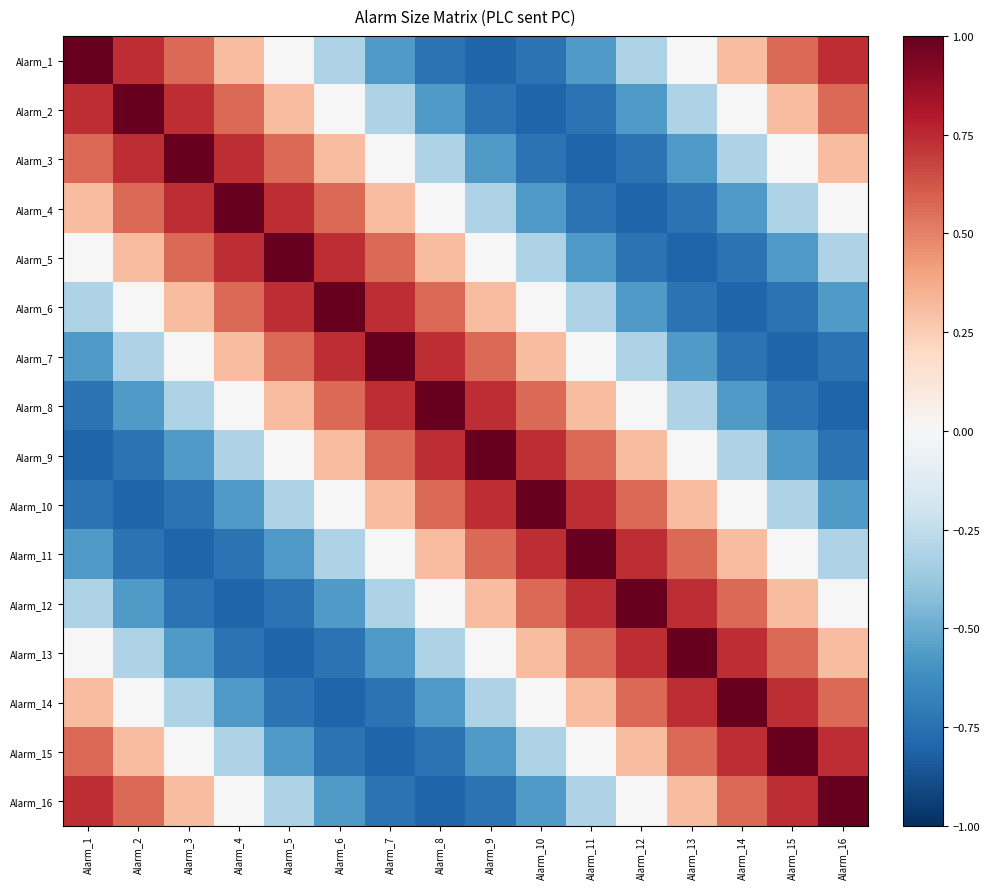

Reading left to right, extract all data points from this chart.

Alarm_1: Alarm_1=1.0	Alarm_2=0.7	Alarm_3=0.6	Alarm_4=0.3	Alarm_5=0.0	Alarm_6=-0.3	Alarm_7=-0.6	Alarm_8=-0.7	Alarm_9=-0.8	Alarm_10=-0.7	Alarm_11=-0.6	Alarm_12=-0.3	Alarm_13=-0.0	Alarm_14=0.3	Alarm_15=0.6	Alarm_16=0.7
Alarm_2: Alarm_1=0.7	Alarm_2=1.0	Alarm_3=0.7	Alarm_4=0.6	Alarm_5=0.3	Alarm_6=0.0	Alarm_7=-0.3	Alarm_8=-0.6	Alarm_9=-0.7	Alarm_10=-0.8	Alarm_11=-0.7	Alarm_12=-0.6	Alarm_13=-0.3	Alarm_14=-0.0	Alarm_15=0.3	Alarm_16=0.6
Alarm_3: Alarm_1=0.6	Alarm_2=0.7	Alarm_3=1.0	Alarm_4=0.7	Alarm_5=0.6	Alarm_6=0.3	Alarm_7=0.0	Alarm_8=-0.3	Alarm_9=-0.6	Alarm_10=-0.7	Alarm_11=-0.8	Alarm_12=-0.7	Alarm_13=-0.6	Alarm_14=-0.3	Alarm_15=-0.0	Alarm_16=0.3
Alarm_4: Alarm_1=0.3	Alarm_2=0.6	Alarm_3=0.7	Alarm_4=1.0	Alarm_5=0.7	Alarm_6=0.6	Alarm_7=0.3	Alarm_8=0.0	Alarm_9=-0.3	Alarm_10=-0.6	Alarm_11=-0.7	Alarm_12=-0.8	Alarm_13=-0.7	Alarm_14=-0.6	Alarm_15=-0.3	Alarm_16=-0.0
Alarm_5: Alarm_1=0.0	Alarm_2=0.3	Alarm_3=0.6	Alarm_4=0.7	Alarm_5=1.0	Alarm_6=0.7	Alarm_7=0.6	Alarm_8=0.3	Alarm_9=0.0	Alarm_10=-0.3	Alarm_11=-0.6	Alarm_12=-0.7	Alarm_13=-0.8	Alarm_14=-0.7	Alarm_15=-0.6	Alarm_16=-0.3
Alarm_6: Alarm_1=-0.3	Alarm_2=0.0	Alarm_3=0.3	Alarm_4=0.6	Alarm_5=0.7	Alarm_6=1.0	Alarm_7=0.7	Alarm_8=0.6	Alarm_9=0.3	Alarm_10=0.0	Alarm_11=-0.3	Alarm_12=-0.6	Alarm_13=-0.7	Alarm_14=-0.8	Alarm_15=-0.7	Alarm_16=-0.6
Alarm_7: Alarm_1=-0.6	Alarm_2=-0.3	Alarm_3=0.0	Alarm_4=0.3	Alarm_5=0.6	Alarm_6=0.7	Alarm_7=1.0	Alarm_8=0.7	Alarm_9=0.6	Alarm_10=0.3	Alarm_11=0.0	Alarm_12=-0.3	Alarm_13=-0.6	Alarm_14=-0.7	Alarm_15=-0.8	Alarm_16=-0.7
Alarm_8: Alarm_1=-0.7	Alarm_2=-0.6	Alarm_3=-0.3	Alarm_4=0.0	Alarm_5=0.3	Alarm_6=0.6	Alarm_7=0.7	Alarm_8=1.0	Alarm_9=0.7	Alarm_10=0.6	Alarm_11=0.3	Alarm_12=0.0	Alarm_13=-0.3	Alarm_14=-0.6	Alarm_15=-0.7	Alarm_16=-0.8
Alarm_9: Alarm_1=-0.8	Alarm_2=-0.7	Alarm_3=-0.6	Alarm_4=-0.3	Alarm_5=0.0	Alarm_6=0.3	Alarm_7=0.6	Alarm_8=0.7	Alarm_9=1.0	Alarm_10=0.7	Alarm_11=0.6	Alarm_12=0.3	Alarm_13=0.0	Alarm_14=-0.3	Alarm_15=-0.6	Alarm_16=-0.7
Alarm_10: Alarm_1=-0.7	Alarm_2=-0.8	Alarm_3=-0.7	Alarm_4=-0.6	Alarm_5=-0.3	Alarm_6=0.0	Alarm_7=0.3	Alarm_8=0.6	Alarm_9=0.7	Alarm_10=1.0	Alarm_11=0.7	Alarm_12=0.6	Alarm_13=0.3	Alarm_14=0.0	Alarm_15=-0.3	Alarm_16=-0.6
Alarm_11: Alarm_1=-0.6	Alarm_2=-0.7	Alarm_3=-0.8	Alarm_4=-0.7	Alarm_5=-0.6	Alarm_6=-0.3	Alarm_7=0.0	Alarm_8=0.3	Alarm_9=0.6	Alarm_10=0.7	Alarm_11=1.0	Alarm_12=0.7	Alarm_13=0.6	Alarm_14=0.3	Alarm_15=0.0	Alarm_16=-0.3
Alarm_12: Alarm_1=-0.3	Alarm_2=-0.6	Alarm_3=-0.7	Alarm_4=-0.8	Alarm_5=-0.7	Alarm_6=-0.6	Alarm_7=-0.3	Alarm_8=0.0	Alarm_9=0.3	Alarm_10=0.6	Alarm_11=0.7	Alarm_12=1.0	Alarm_13=0.7	Alarm_14=0.6	Alarm_15=0.3	Alarm_16=0.0
Alarm_13: Alarm_1=-0.0	Alarm_2=-0.3	Alarm_3=-0.6	Alarm_4=-0.7	Alarm_5=-0.8	Alarm_6=-0.7	Alarm_7=-0.6	Alarm_8=-0.3	Alarm_9=0.0	Alarm_10=0.3	Alarm_11=0.6	Alarm_12=0.7	Alarm_13=1.0	Alarm_14=0.7	Alarm_15=0.6	Alarm_16=0.3
Alarm_14: Alarm_1=0.3	Alarm_2=-0.0	Alarm_3=-0.3	Alarm_4=-0.6	Alarm_5=-0.7	Alarm_6=-0.8	Alarm_7=-0.7	Alarm_8=-0.6	Alarm_9=-0.3	Alarm_10=0.0	Alarm_11=0.3	Alarm_12=0.6	Alarm_13=0.7	Alarm_14=1.0	Alarm_15=0.7	Alarm_16=0.6
Alarm_15: Alarm_1=0.6	Alarm_2=0.3	Alarm_3=-0.0	Alarm_4=-0.3	Alarm_5=-0.6	Alarm_6=-0.7	Alarm_7=-0.8	Alarm_8=-0.7	Alarm_9=-0.6	Alarm_10=-0.3	Alarm_11=0.0	Alarm_12=0.3	Alarm_13=0.6	Alarm_14=0.7	Alarm_15=1.0	Alarm_16=0.7
Alarm_16: Alarm_1=0.7	Alarm_2=0.6	Alarm_3=0.3	Alarm_4=-0.0	Alarm_5=-0.3	Alarm_6=-0.6	Alarm_7=-0.7	Alarm_8=-0.8	Alarm_9=-0.7	Alarm_10=-0.6	Alarm_11=-0.3	Alarm_12=0.0	Alarm_13=0.3	Alarm_14=0.6	Alarm_15=0.7	Alarm_16=1.0